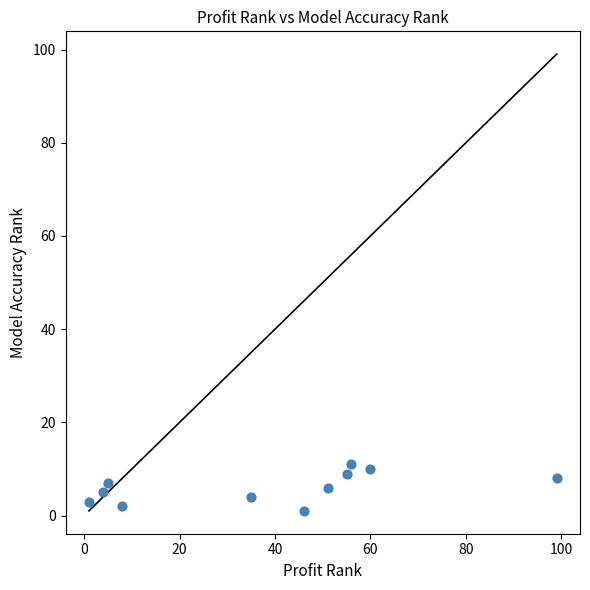

What is the average Y value?

6